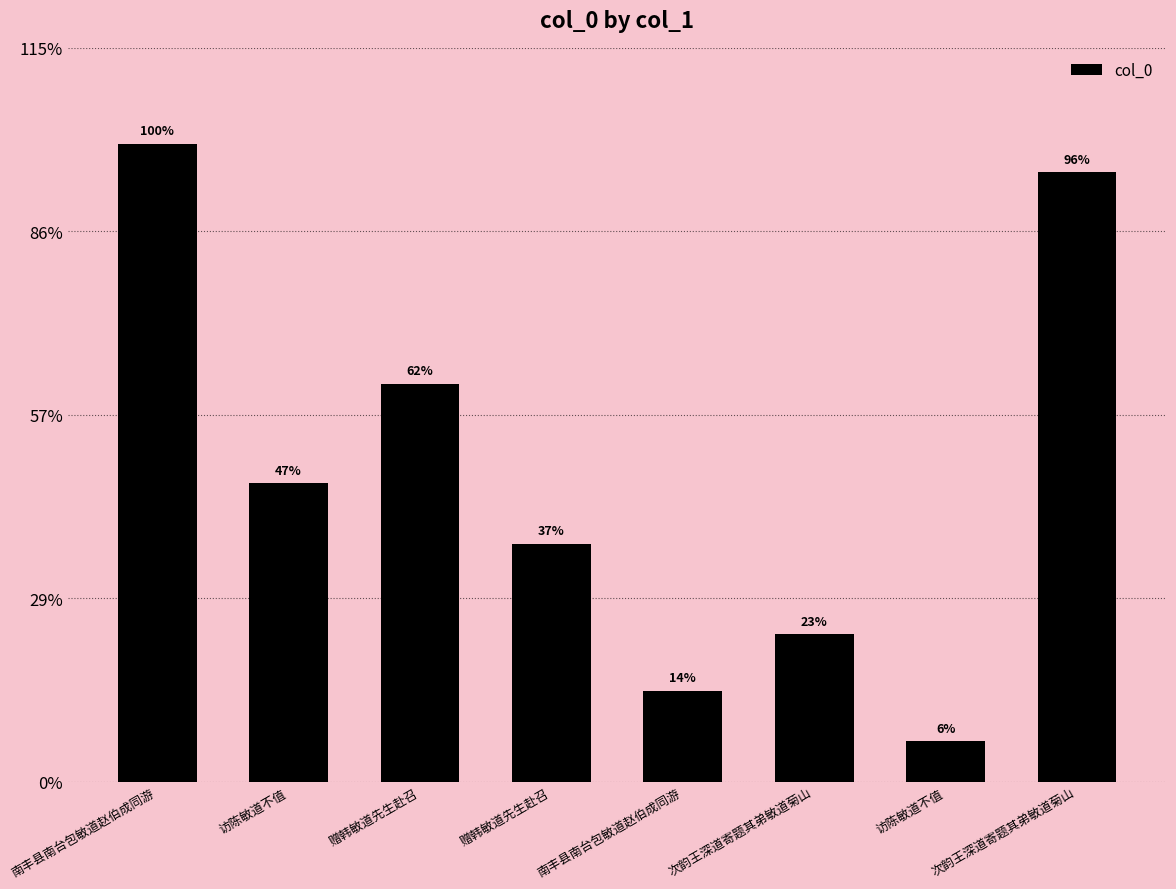

Does the chart contain any negative values?

No